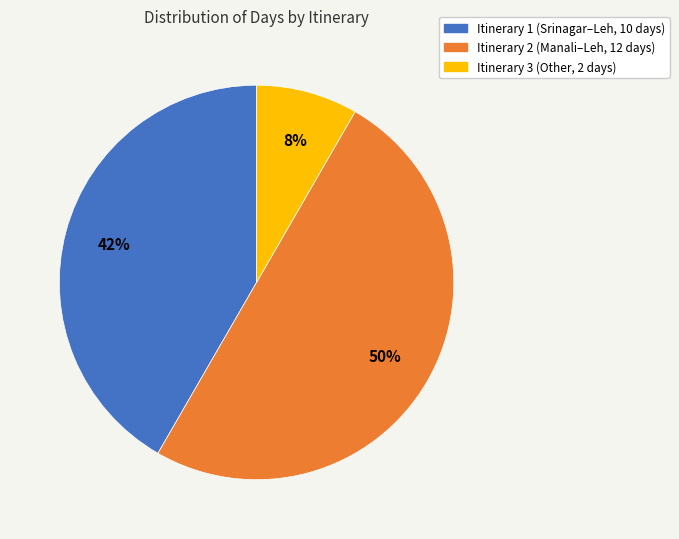

Count the number of slices in the pie.

3